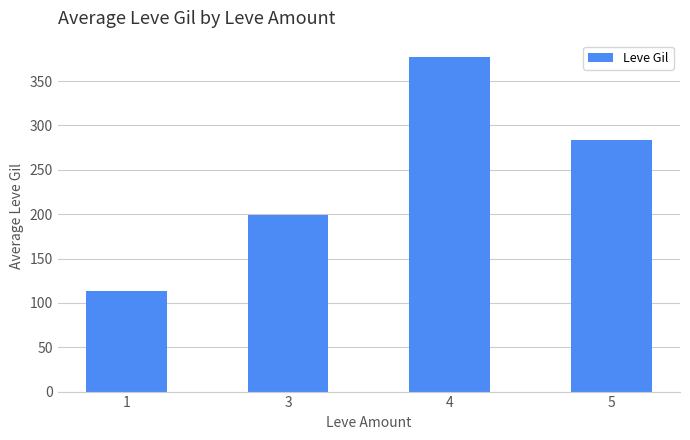

Reading right to left, list all the values displayed in this chart.

5=284.0	4=376.7	3=198.6	1=113.3